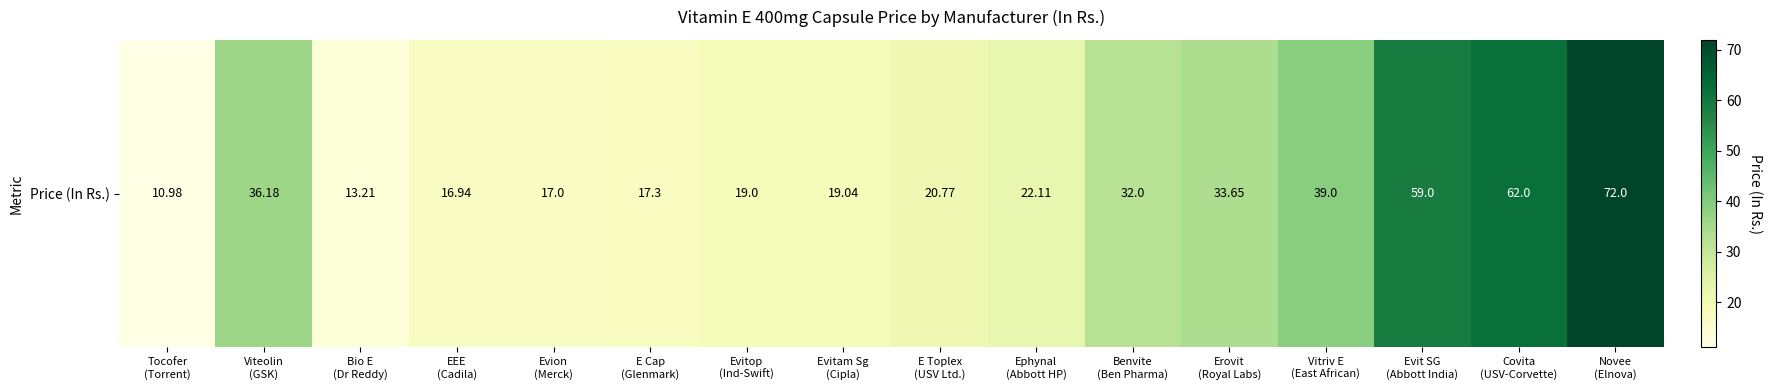

What is the smallest value displayed?

11.0